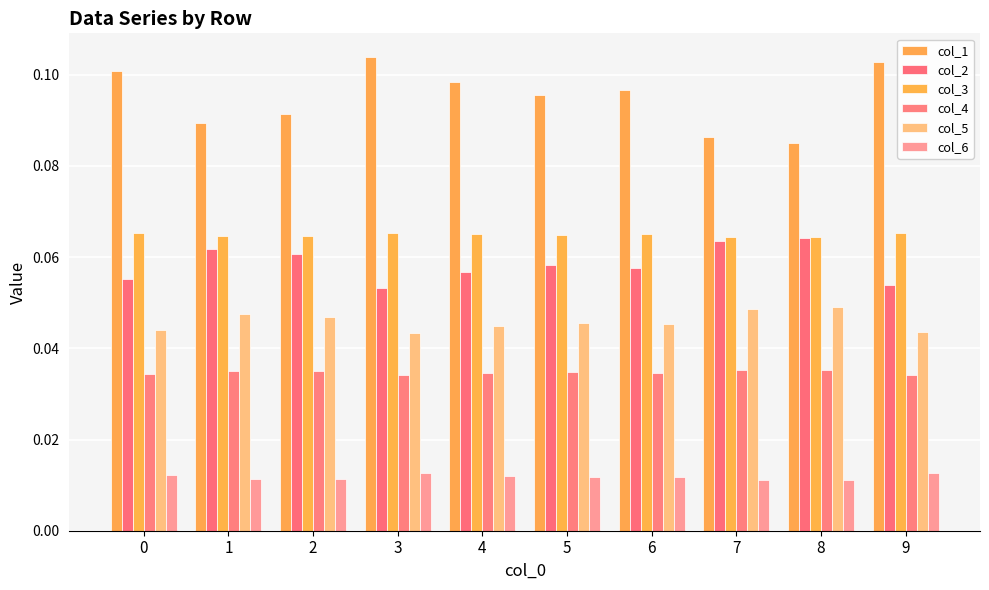

What are all the series names shown in the legend?

col_1, col_2, col_3, col_4, col_5, col_6